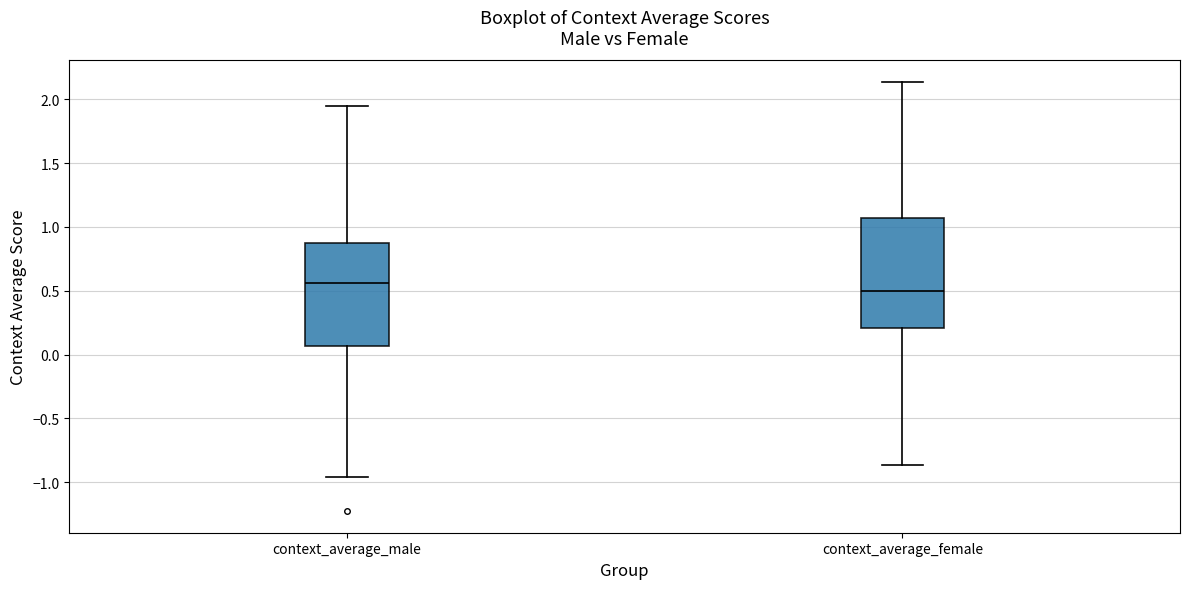

Which box is the tallest, from its lower edge to its upper edge?

context_average_female